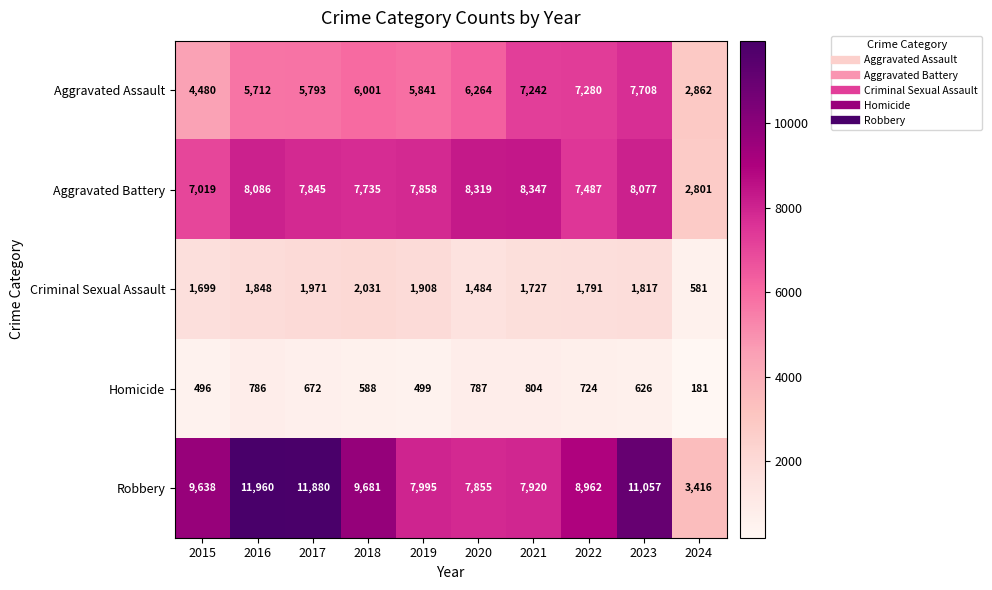

At which label is Aggravated Battery closest to 5574?

2015